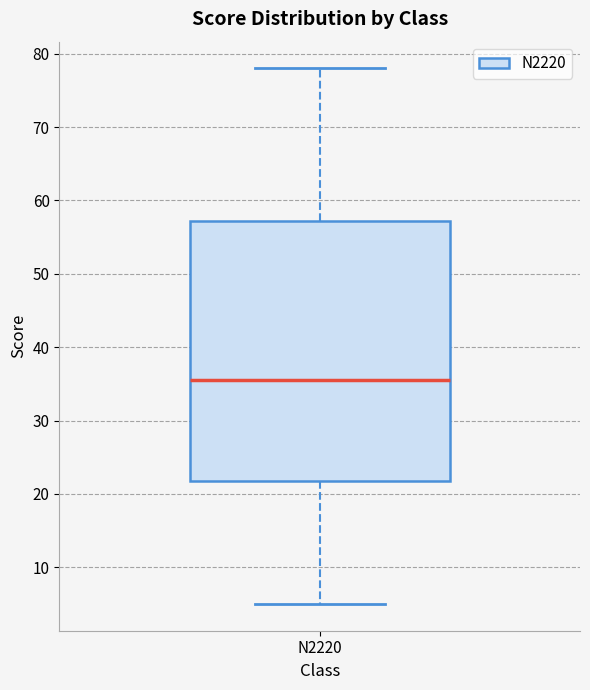

Where does the upper whisker of the box for N2220 end on the y-axis? The values are not printed on the chart, so give them approximately, as read against the axis.

78